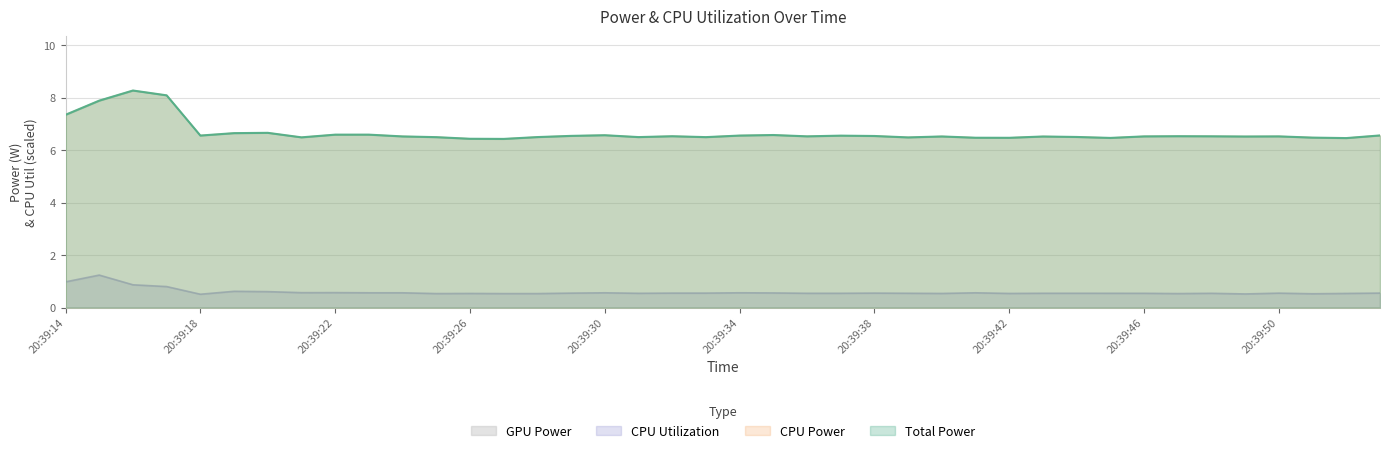

At 20:39:21, list the series in order from smallest to largest.

GPU Power, CPU Utilization, Total Power, CPU Power